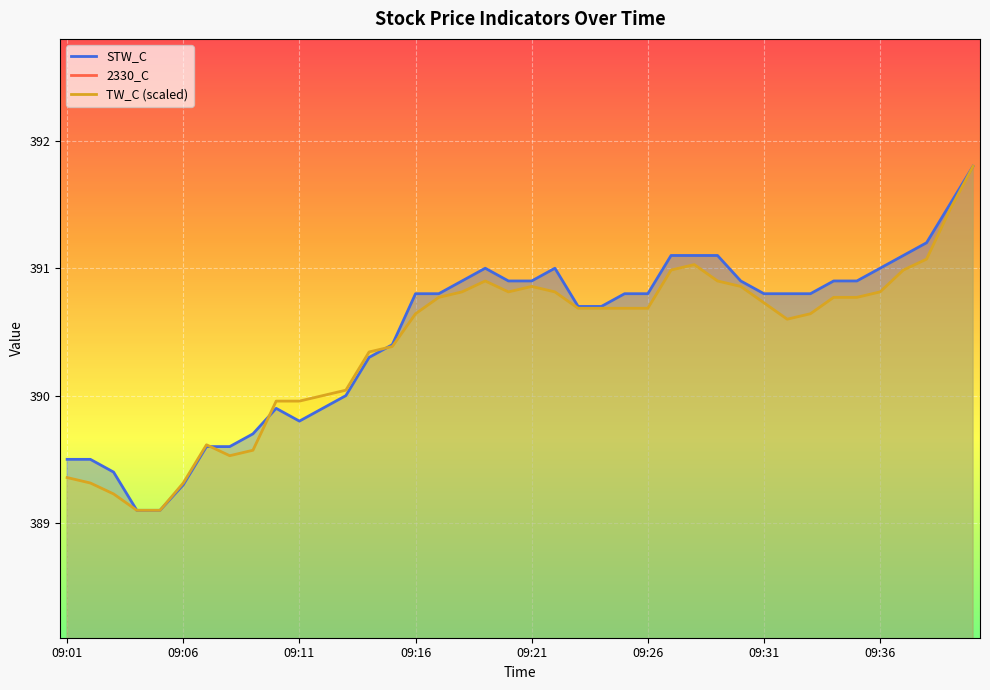

Reading left to right, transcribe all the data shown in this chart.

STW_C: 389.5	389.5	389.4	389.1	389.1	389.3	389.6	389.6	389.7	389.9	389.8	389.9	390.0	390.3	390.4	390.8	390.8	390.9	391.0	390.9	390.9	391.0	390.7	390.7	390.8	390.8	391.1	391.1	391.1	390.9	390.8	390.8	390.8	390.9	390.9	391.0	391.1	391.2	391.5	391.8
2330_C: 227.5	228.0	228.0	228.0	228.0	228.0	228.0	228.0	228.0	228.0	228.0	228.0	228.0	228.5	228.5	229.0	228.5	229.0	229.0	229.0	229.0	229.0	229.0	229.0	229.0	229.0	229.0	229.0	229.0	229.0	229.0	229.0	229.0	229.0	229.0	229.0	229.0	229.0	229.5	229.5
TW_C: 389.4	389.3	389.2	389.1	389.1	389.3	389.6	389.5	389.6	390.0	390.0	390.0	390.0	390.3	390.4	390.6	390.8	390.8	390.9	390.8	390.9	390.8	390.7	390.7	390.7	390.7	391.0	391.0	390.9	390.9	390.7	390.6	390.6	390.8	390.8	390.8	391.0	391.1	391.5	391.8